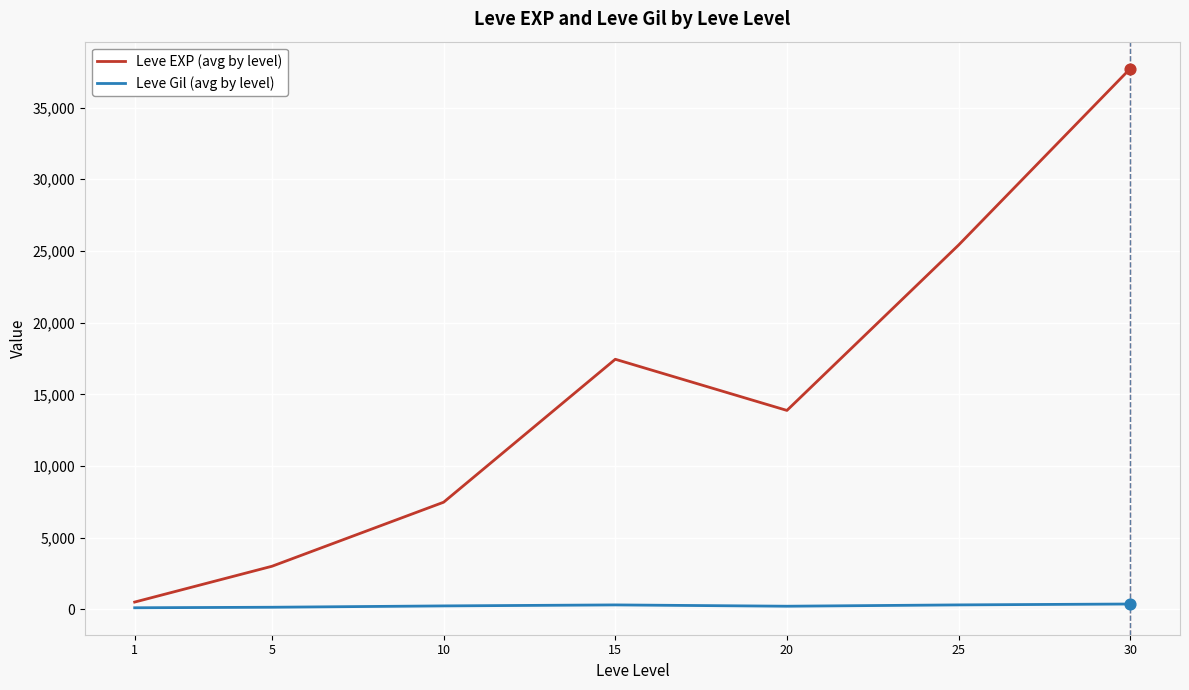

What are all the series names shown in the legend?

Leve EXP (avg by level), Leve Gil (avg by level)